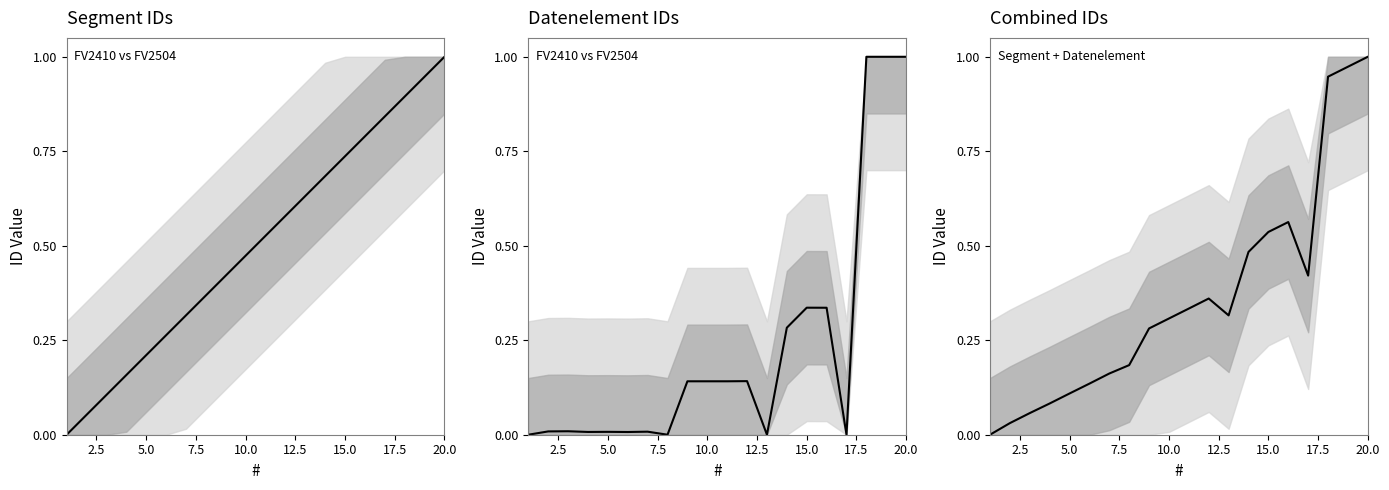

How many points are lower than both their immediate neighbors (excluding endpoints)?

2